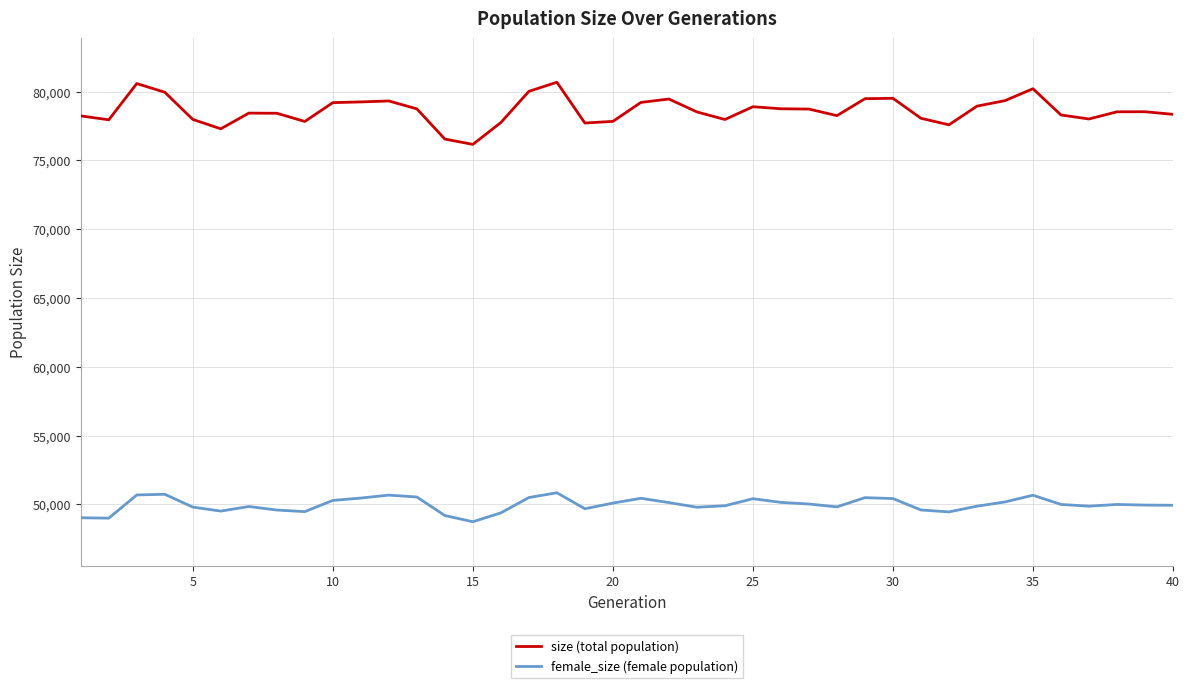

List the series in order of their overall mean, highest first.

size (total population), female_size (female population)